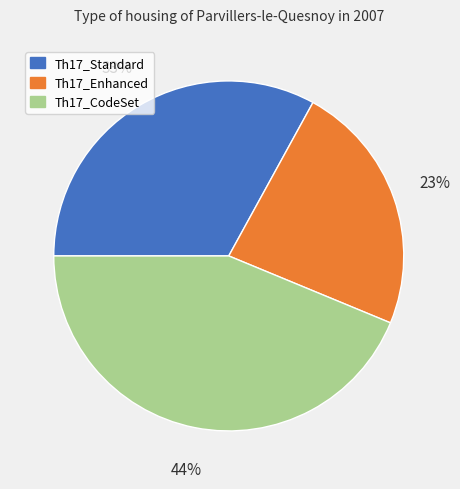

Does any single category account for the majority?

No